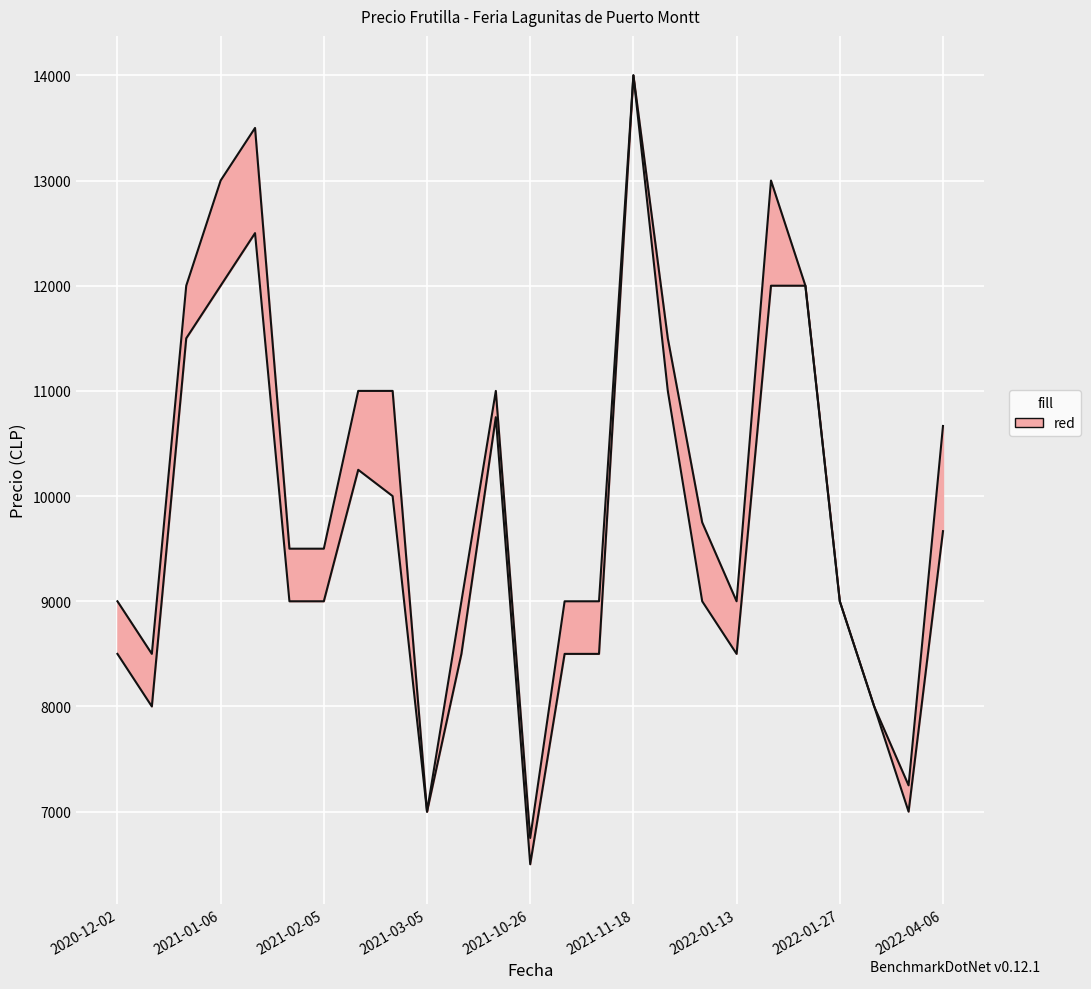

True or false: Precio maximo and Precio minimo cross at least once.

False